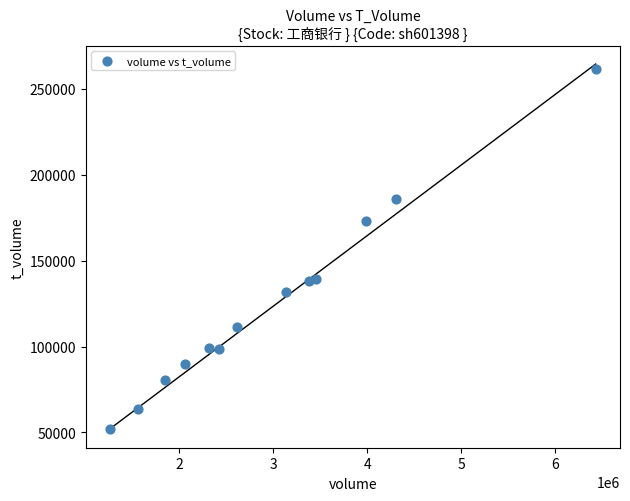

What is the range of X values (max minus min)?

5161738